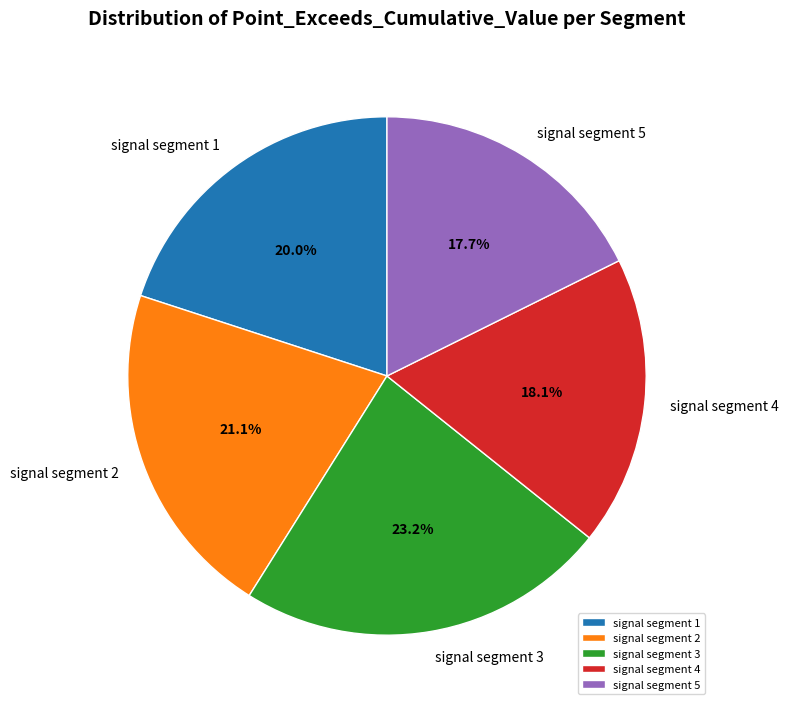

Which has a higher value, signal segment 3 or signal segment 4?

signal segment 3